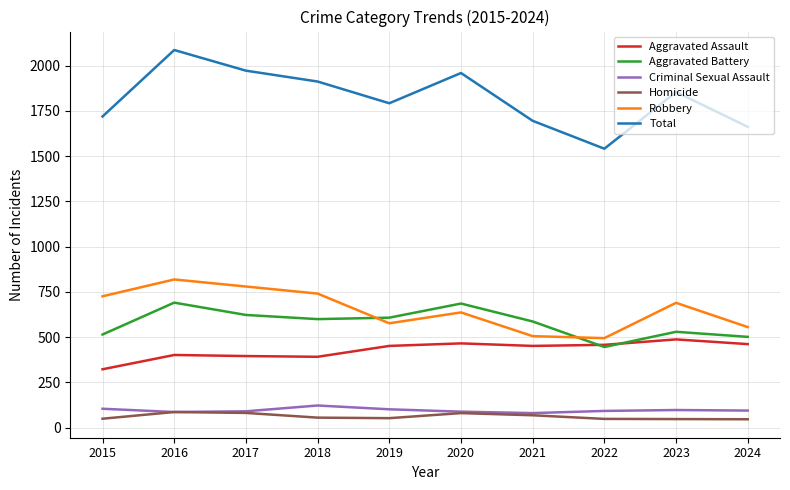

True or false: Robbery has a value of 780 at 2017.

True